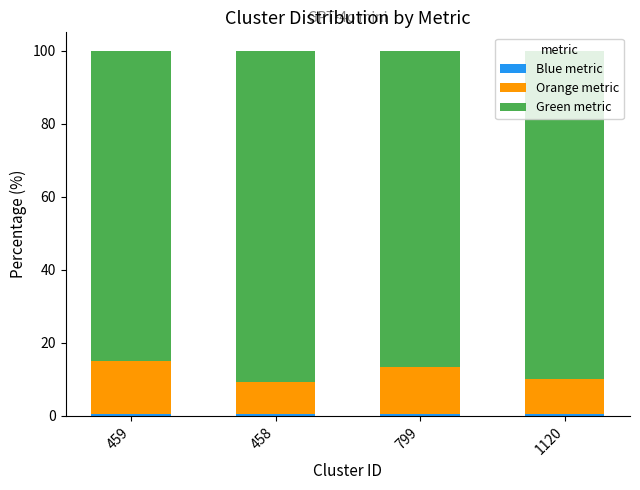

How many data points does each series have?

4